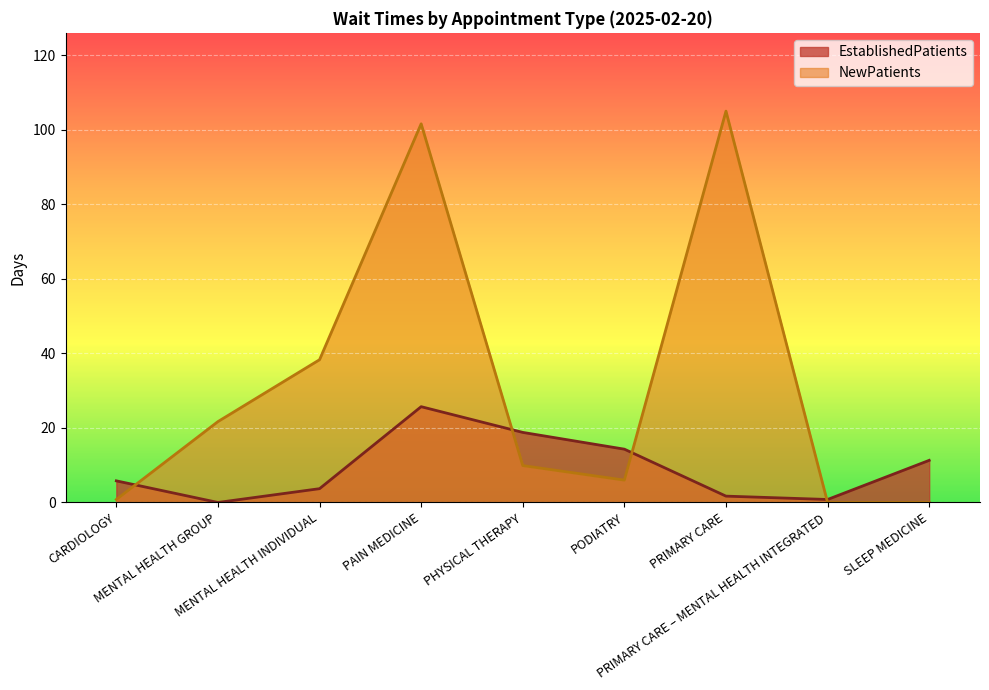

At which label does EstablishedPatients reach its minimum?

MENTAL HEALTH GROUP